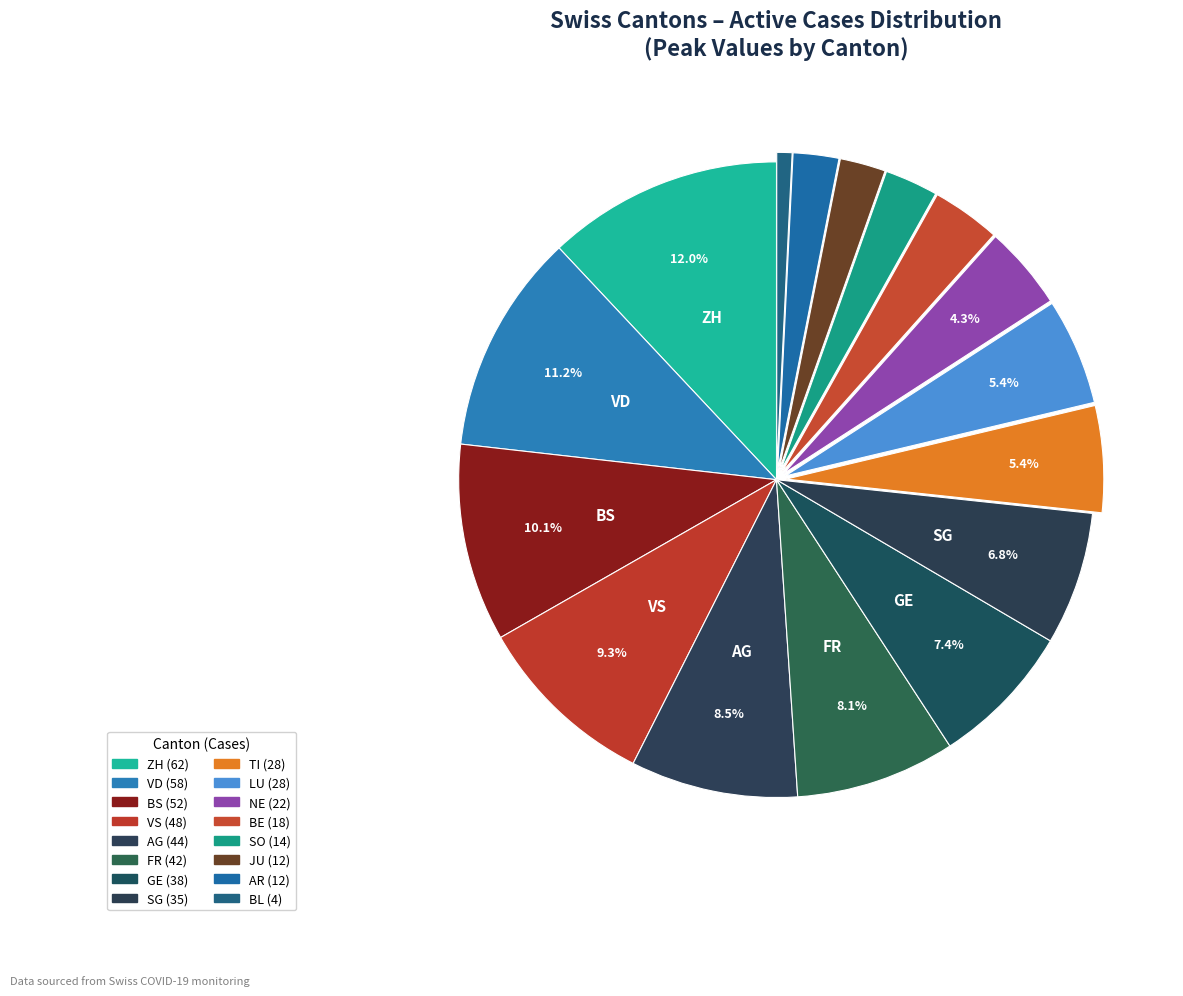

Does any single category account for the majority?

No